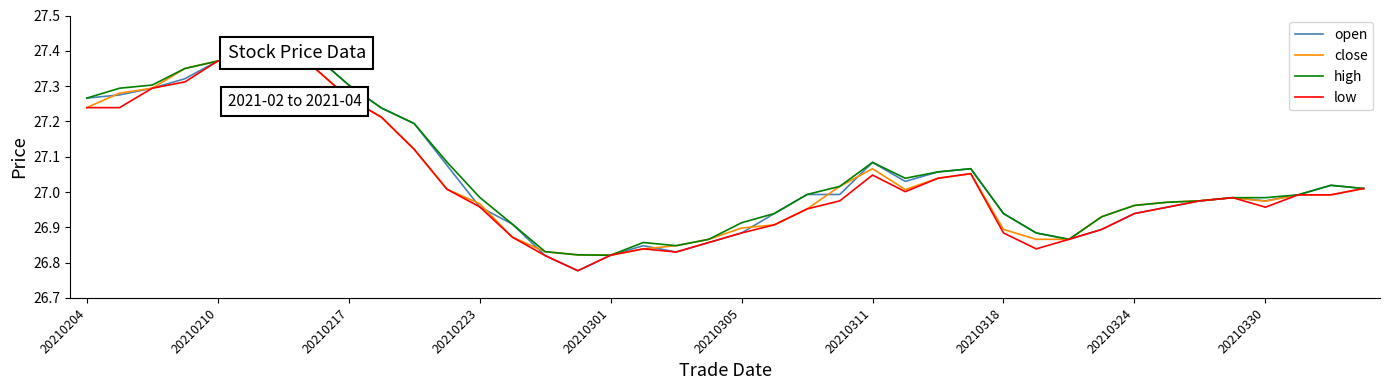

Which series changed the most between 10 and 38?

open